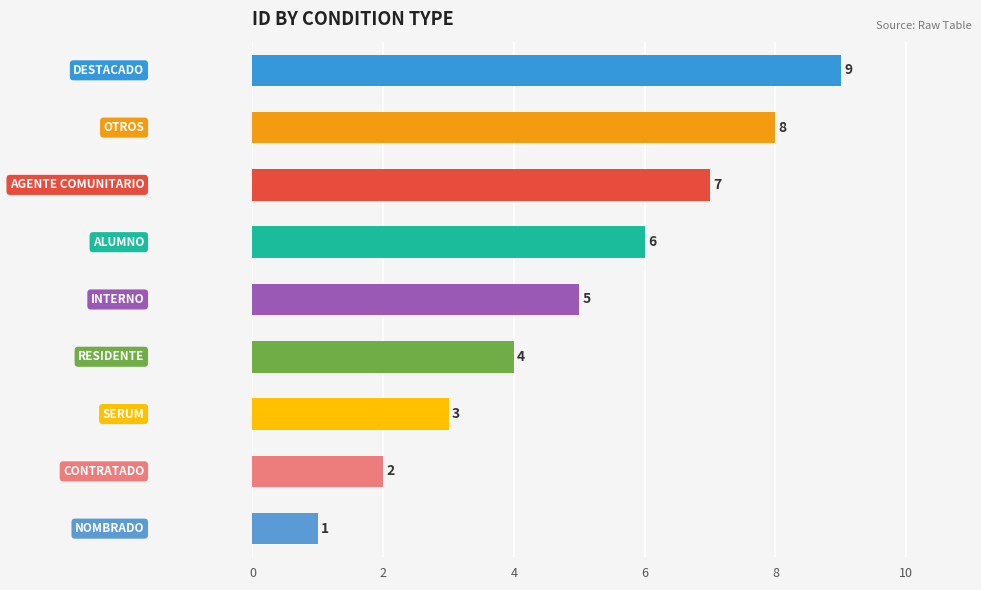

What is the maximum value shown in the chart?

9